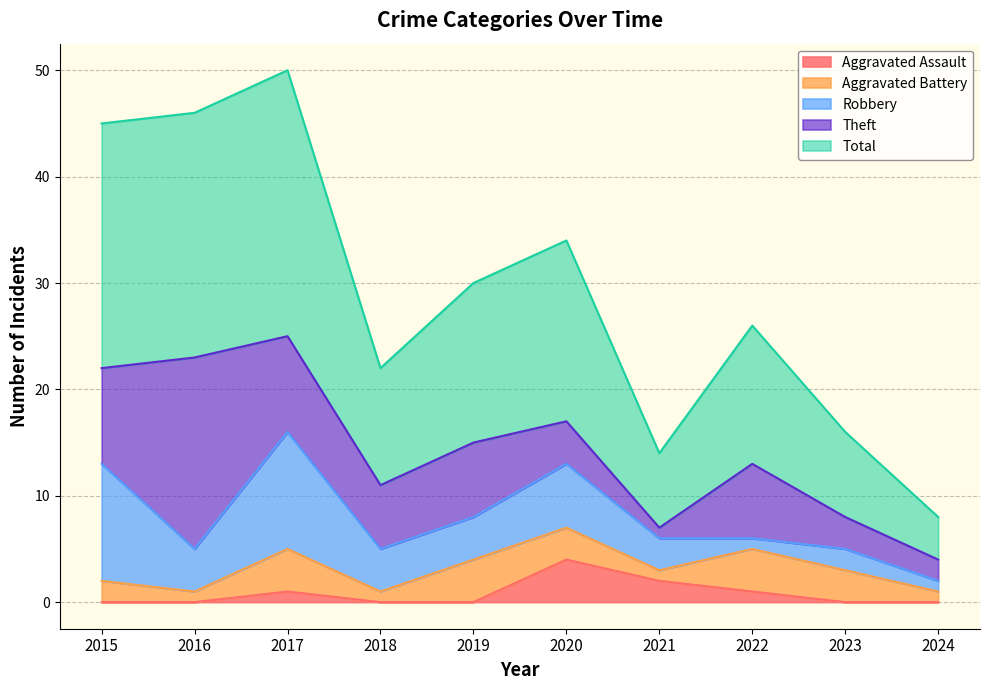

What is the maximum value shown in the chart?

25